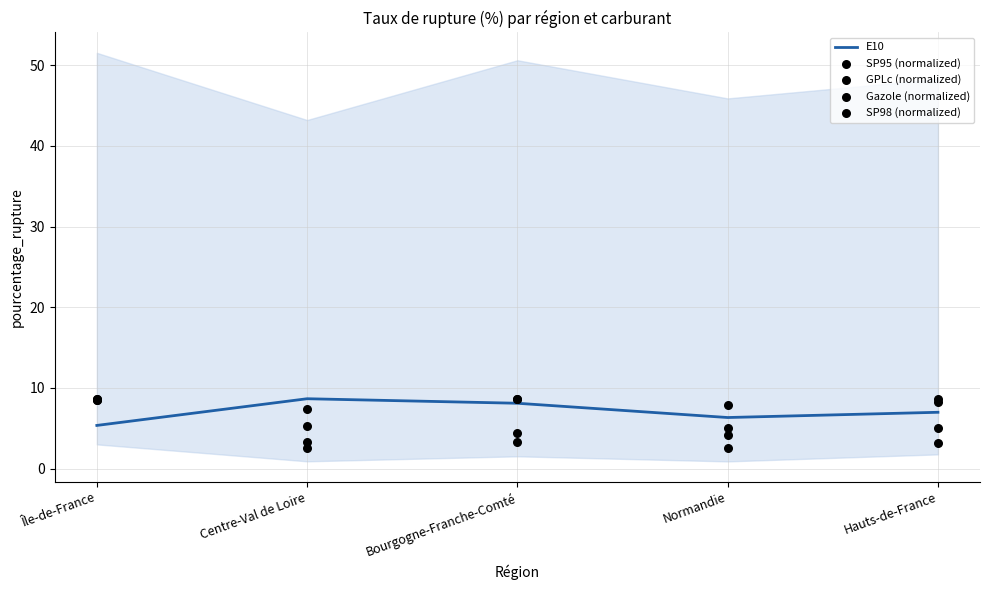

What are all the series names shown in the legend?

E10, SP95 (normalized), GPLc (normalized), Gazole (normalized), SP98 (normalized)